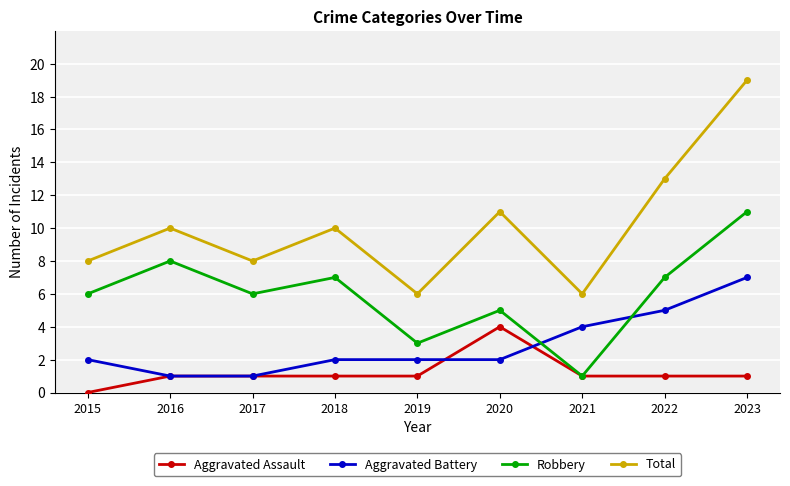

Is it true that Aggravated Battery equals 1 at 2020?

False